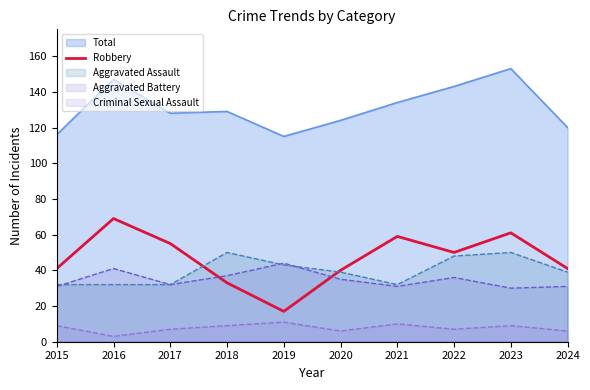

Which category has the highest value across all series?

2016